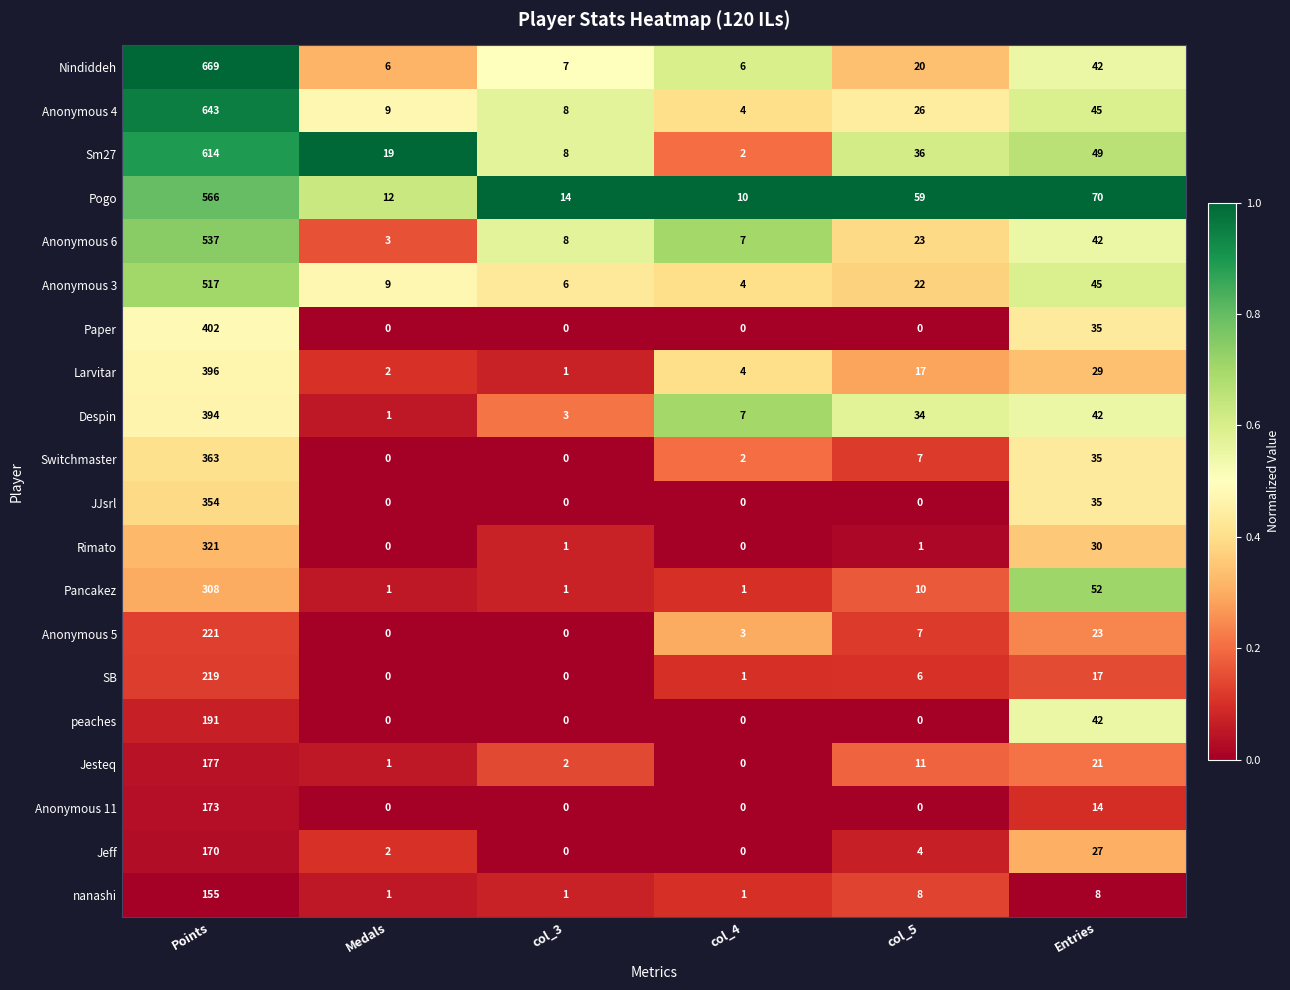

What is the average value of the nanashi series?

29